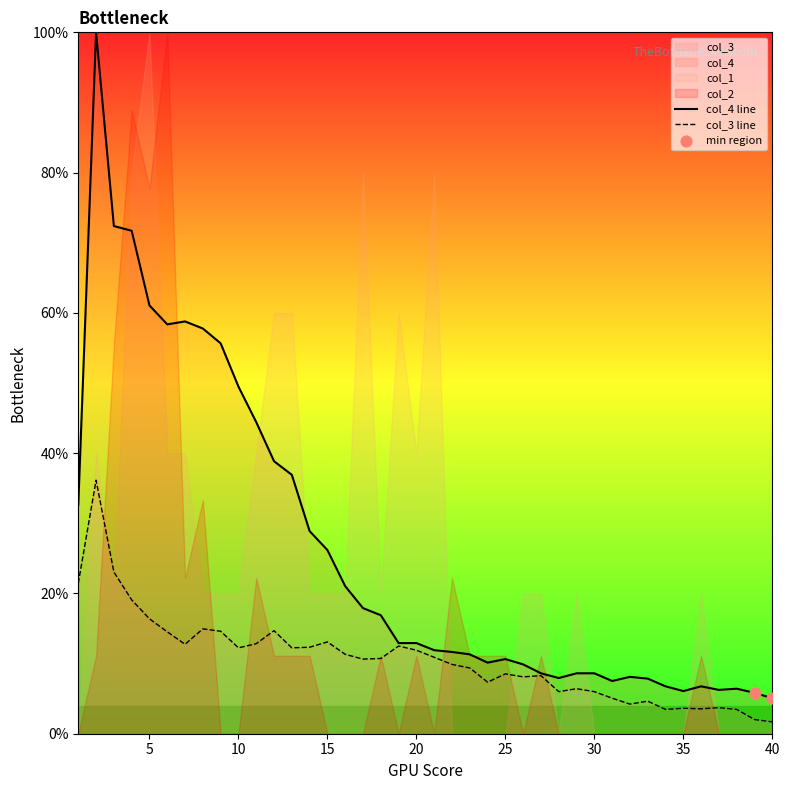

Which series reaches the minimum Y coordinate?

col_3